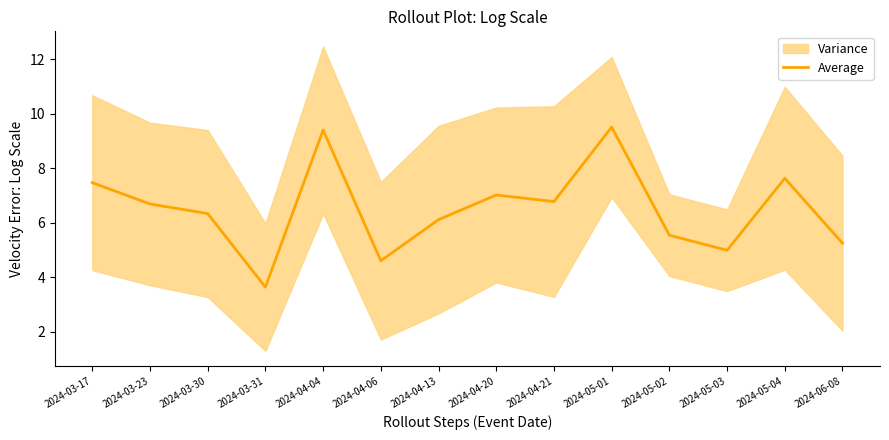

Is it true that the value at 2024-06-08 is 7.3?

False